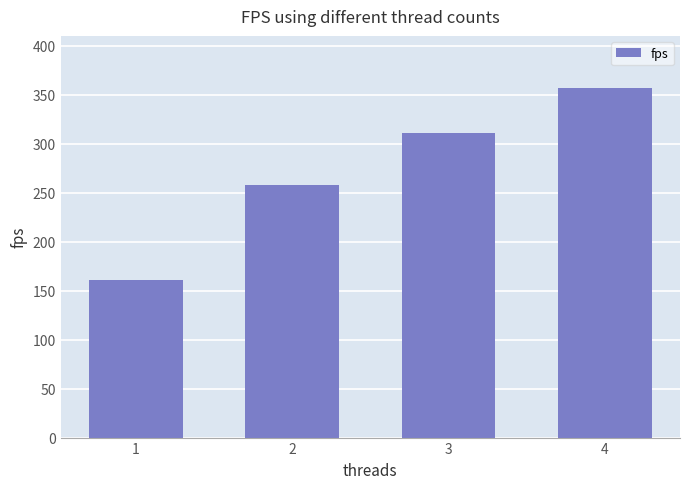

Reading right to left, transcribe all the data shown in this chart.

356.5	311.2	257.8	161.2